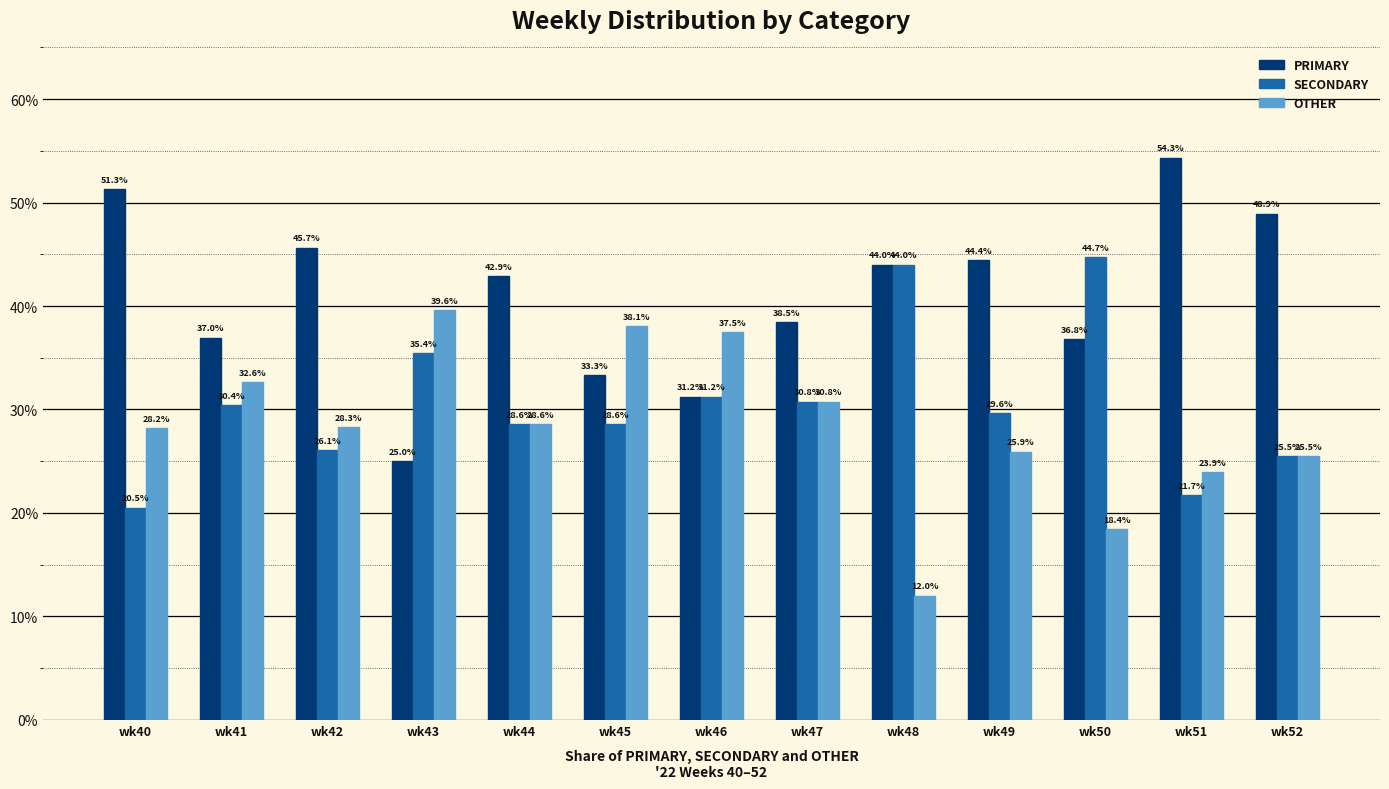

How many bars are there in each group?

3